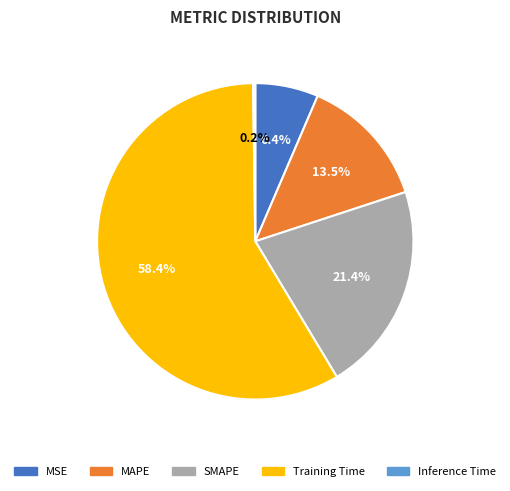

Between SMAPE and Training Time, which is larger?

Training Time